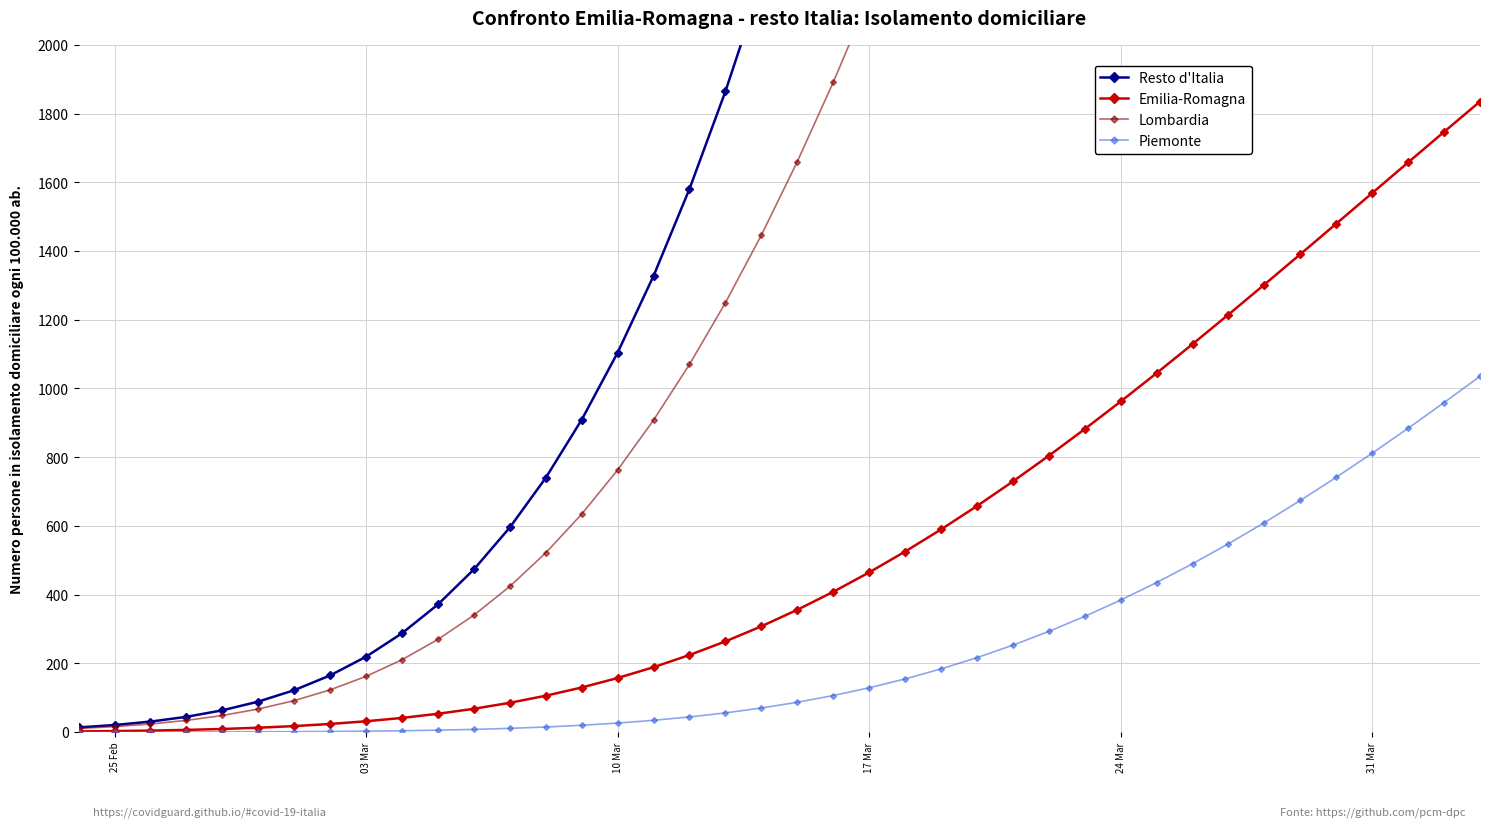

The value of Emilia-Romagna at 17 Mar is 262.2. True or false?

False